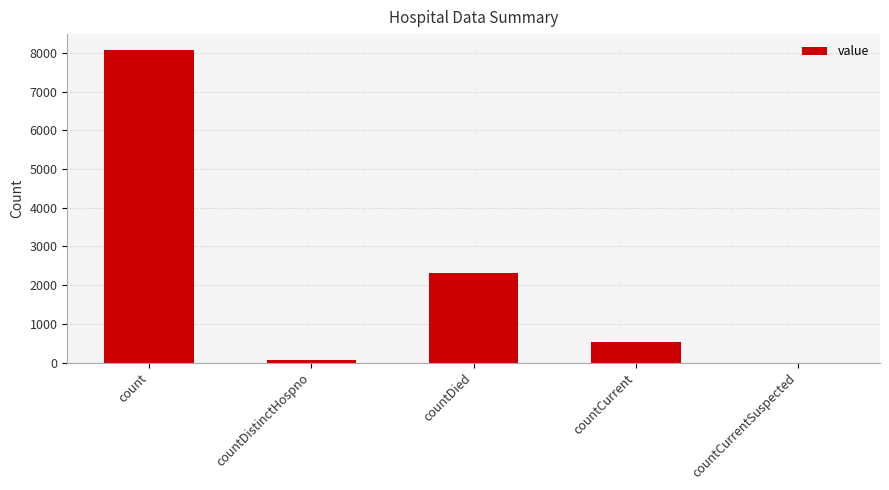

The chart shows a value of 10671 at count. True or false?

False